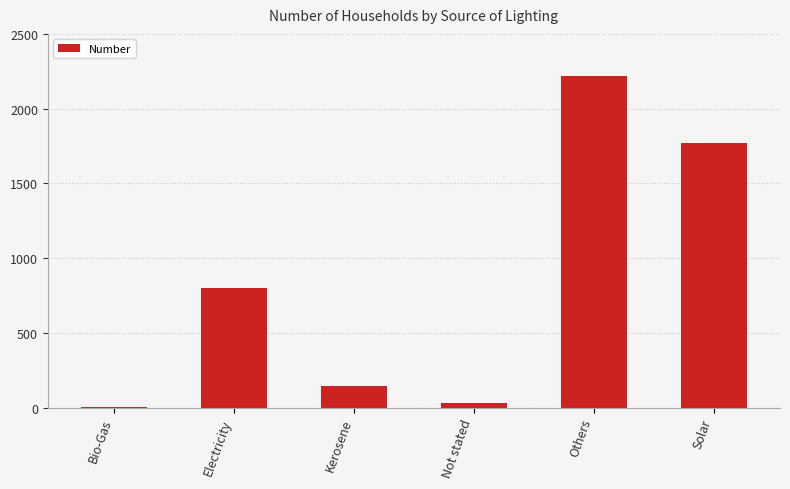

The chart shows a value of 798 at Electricity. True or false?

True